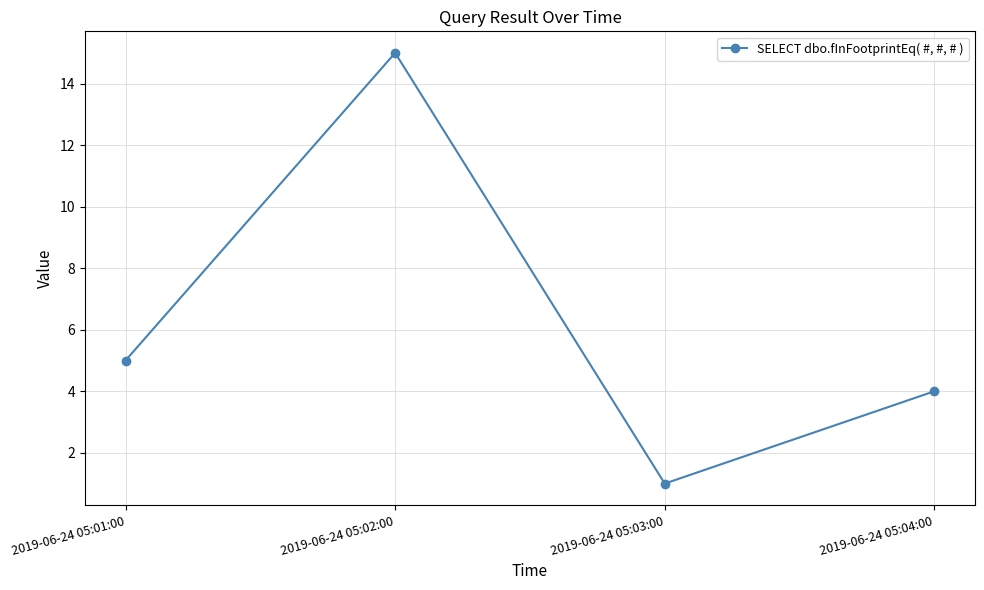

Reading left to right, transcribe all the data shown in this chart.

5	15	1	4